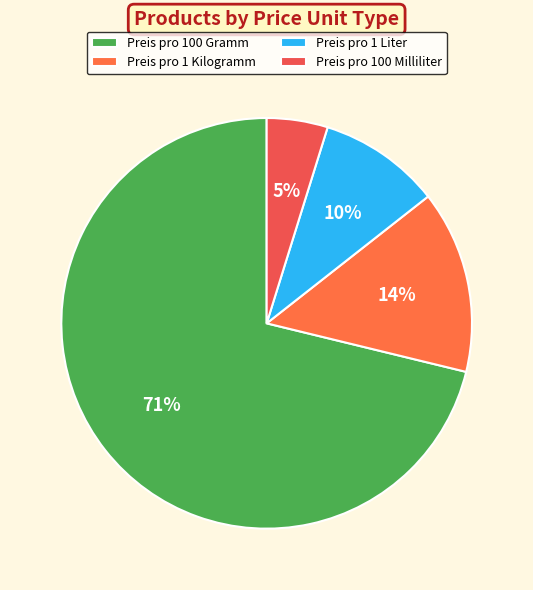

What is the largest slice in the pie chart?

Preis pro 100 Gramm